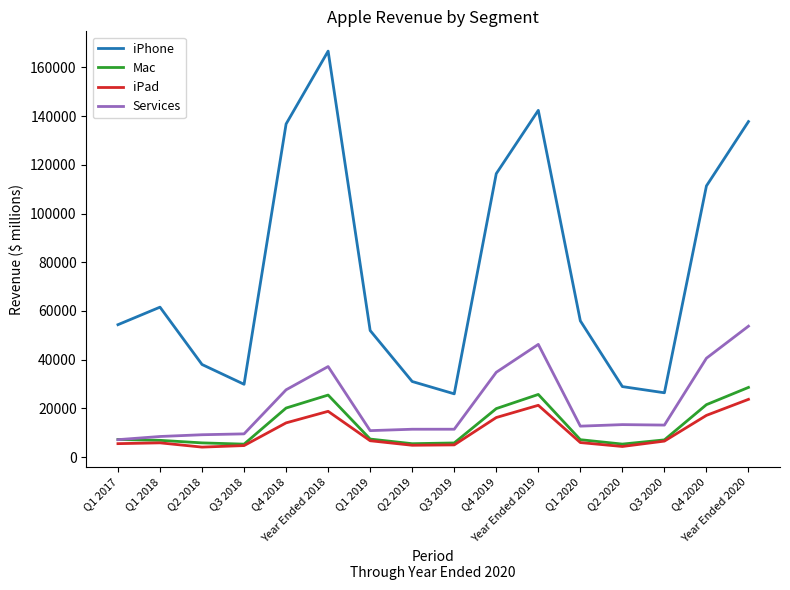

Rank the series by their maximum value, from lowest to highest.

iPad, Mac, Services, iPhone